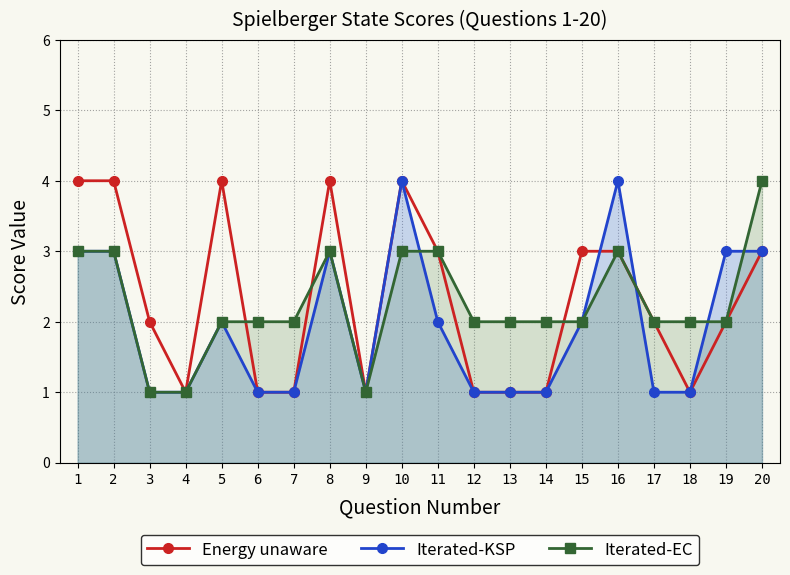

List the labels in order of Iterated-EC value, largest first.

20, 1, 2, 8, 10, 11, 16, 5, 6, 7, 12, 13, 14, 15, 17, 18, 19, 3, 4, 9